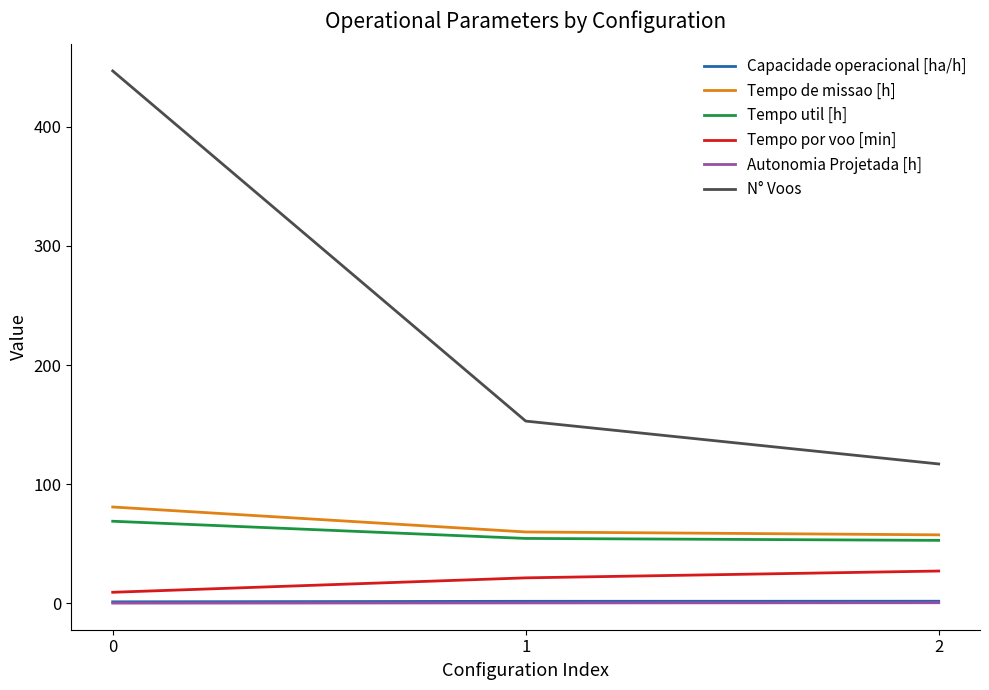

Is the value of Capacidade operacional [ha/h] at 1 greater than the value of Tempo util [h] at 0?

No